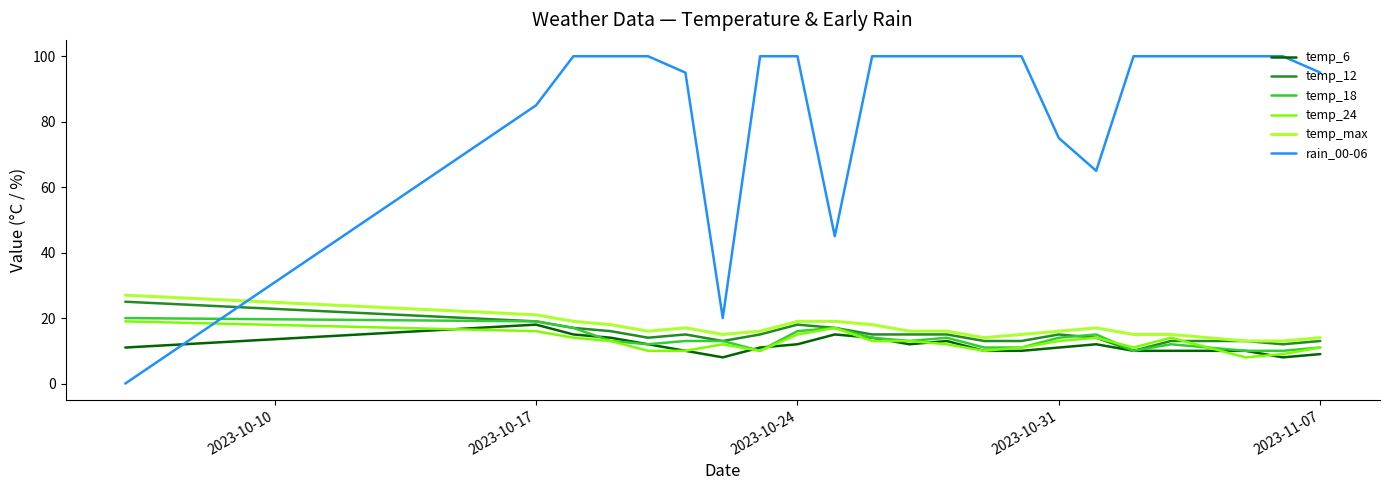

What is the highest value of the temp_12 series?

25